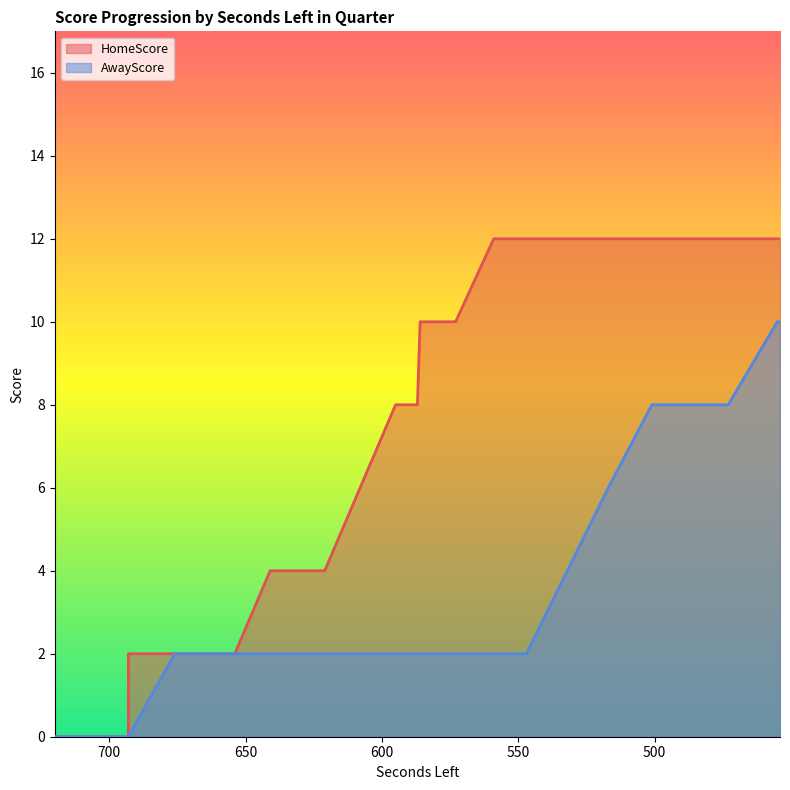

What is the value of the AwayScore point at the 26th from the left?

8